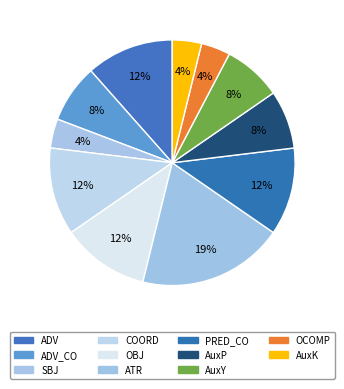

How many slices are in this pie chart?

11